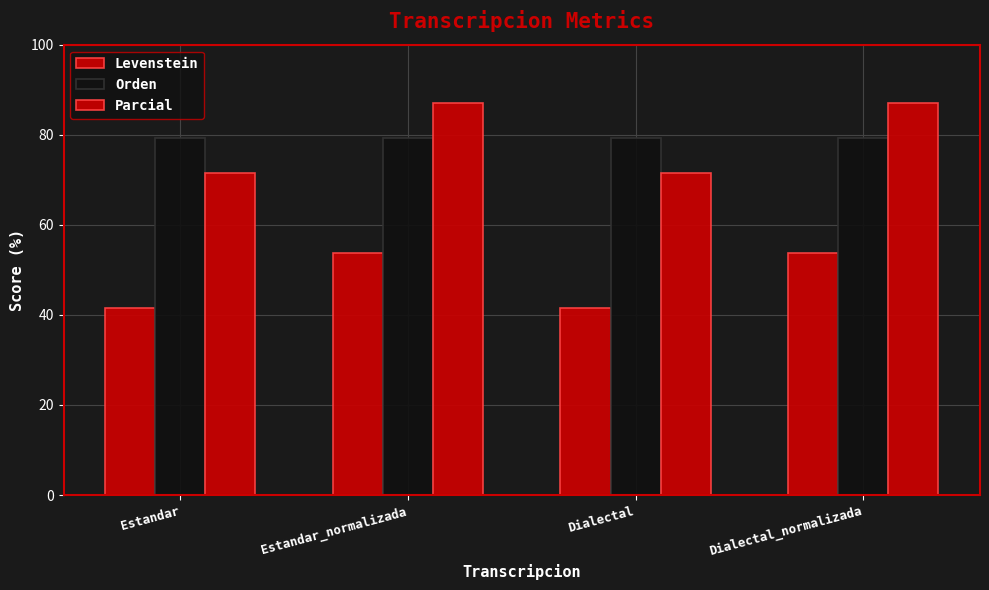

How many bars are there in total?

12